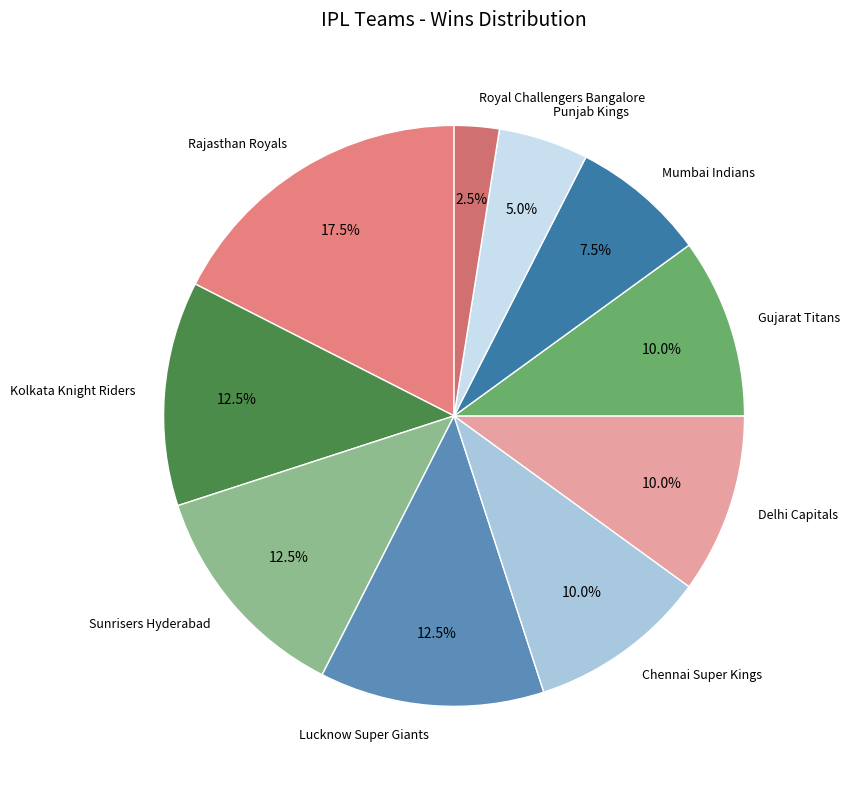

True or false: Gujarat Titans accounts for 17% of the total.

False